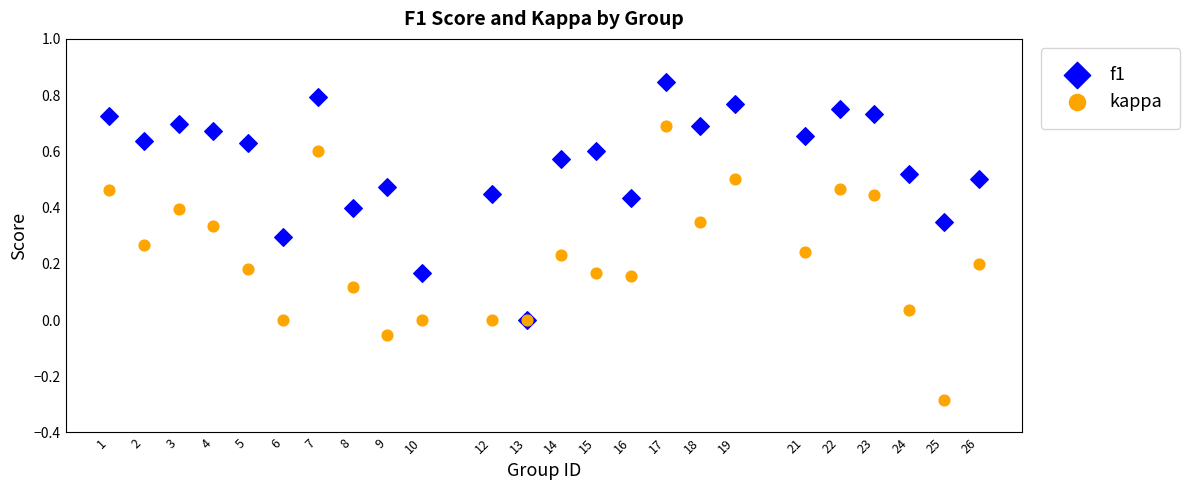

What are all the series names shown in the legend?

f1, kappa